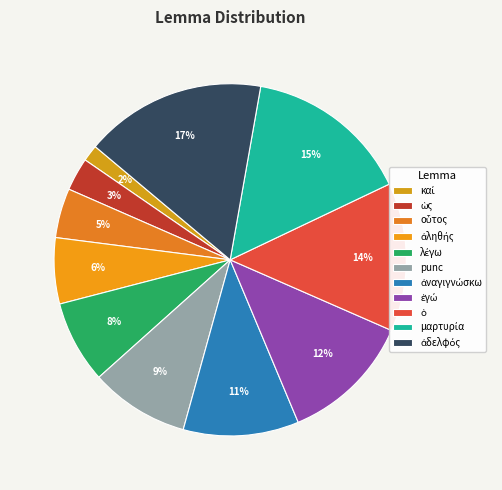

What percentage do ὡς and καί together represent?

4.5%